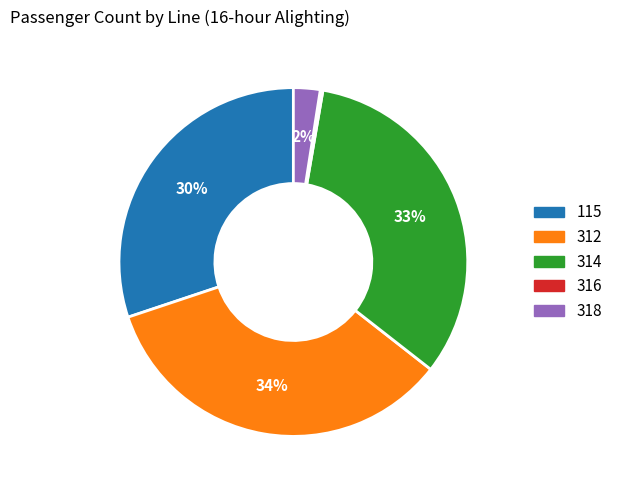

To the nearest percent, what is the difference between the largest and smallest slice percentages?

34%